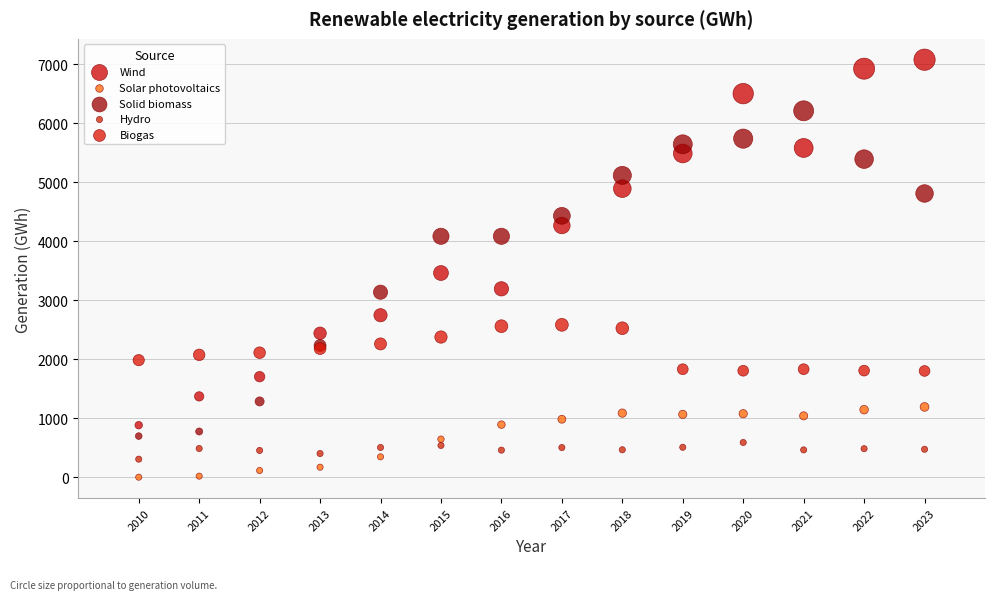

Which series has the widest spread of Y values?

Wind